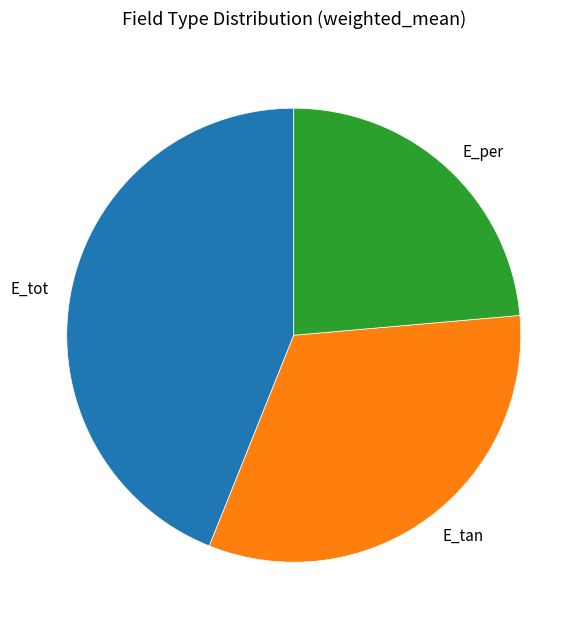

Rank the categories by value from lowest to highest.

E_per, E_tan, E_tot